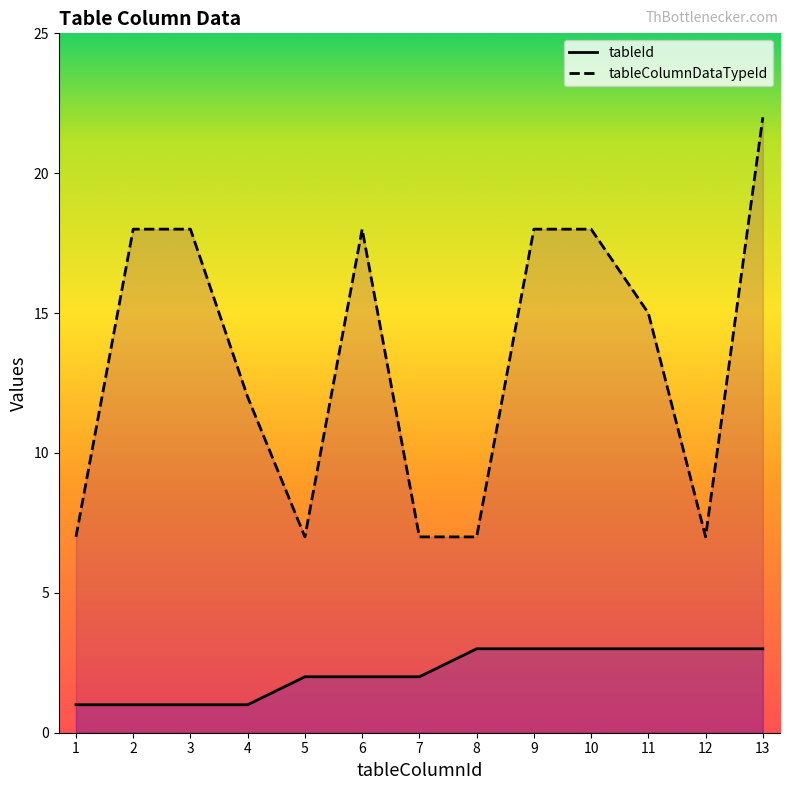

Which series has the largest total across all categories?

tableColumnDataTypeId